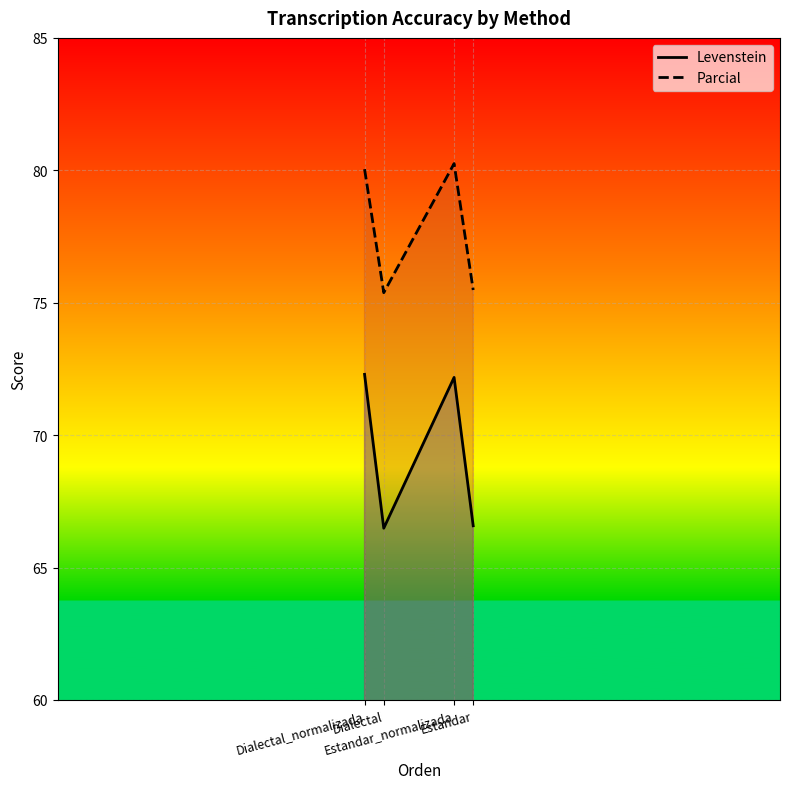

At which label is Levenstein closest to 69?

Estandar